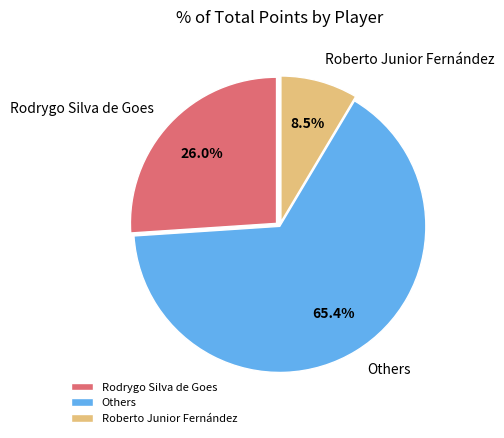

Is there a majority slice in this chart?

Yes